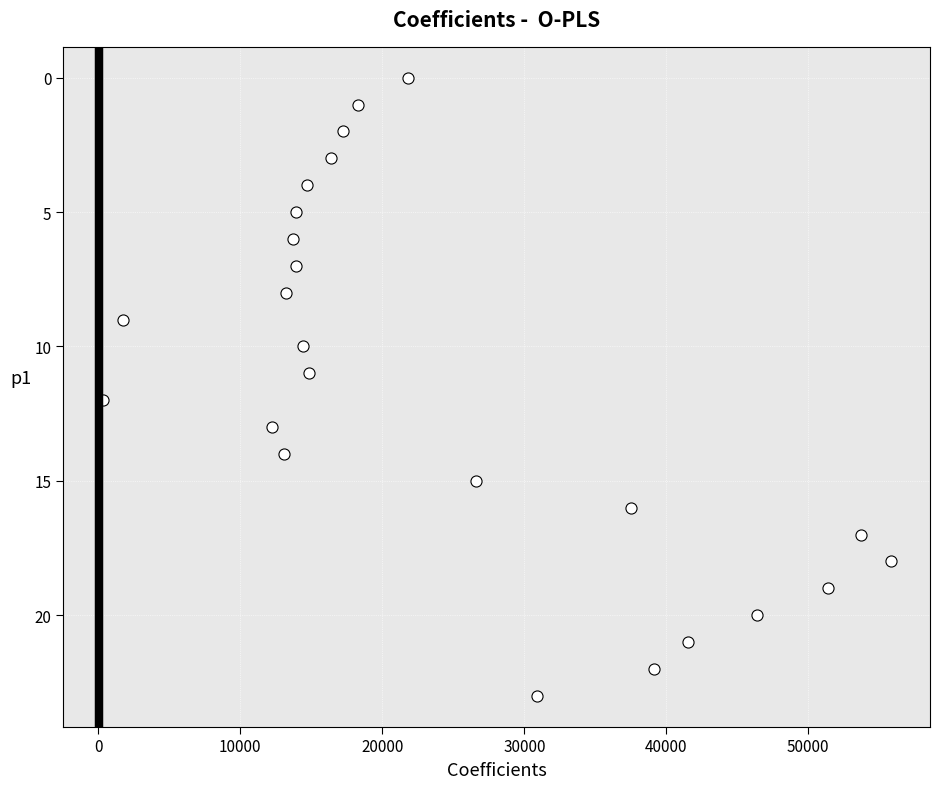

What is the range of X values (max minus min)?

55500